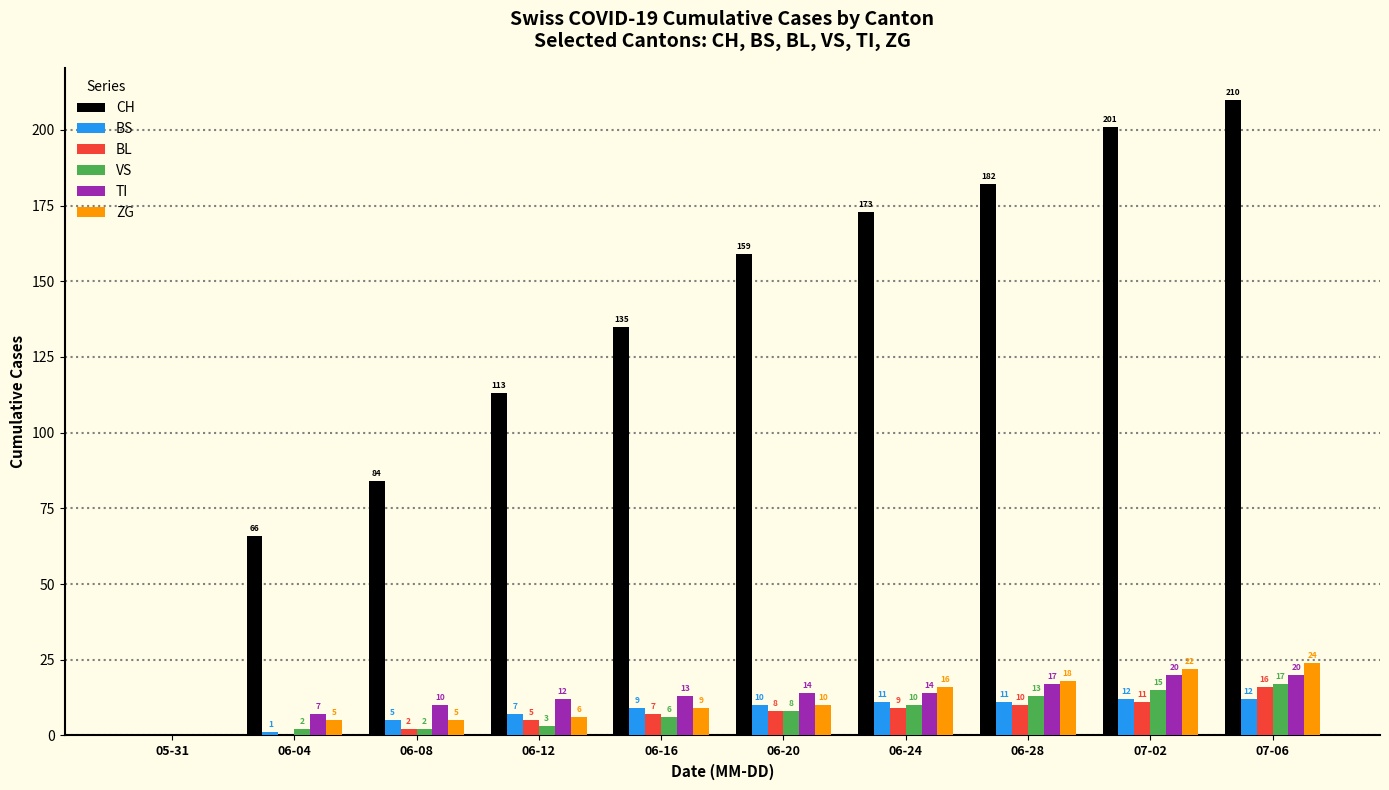

What is the maximum value shown in the chart?

210